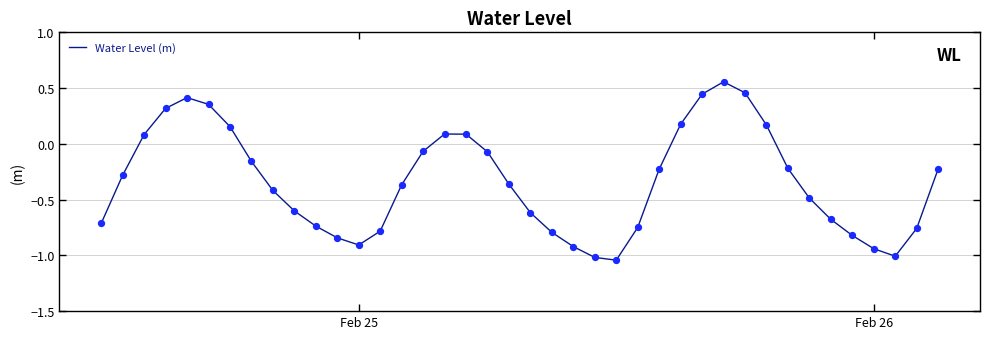

What is the difference between the maximum and minimum values?

1.6